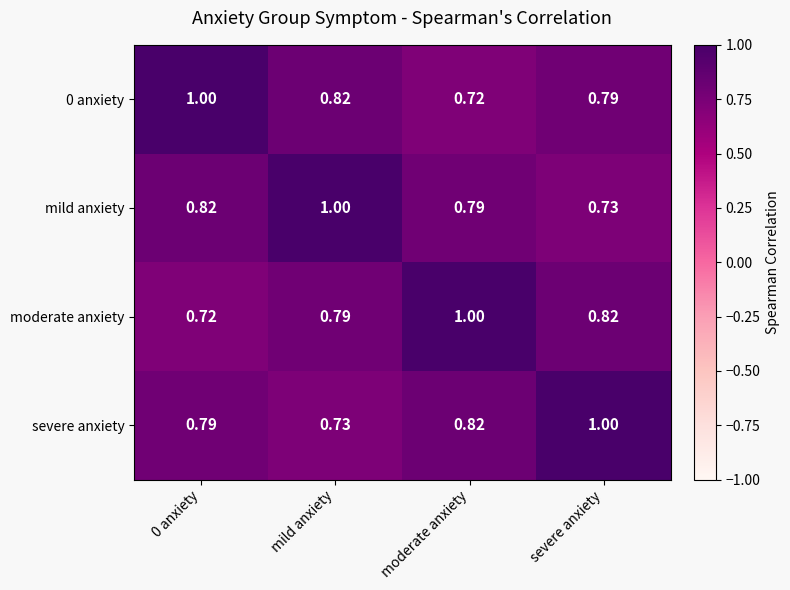

What is the total value across all series at 0 anxiety?

3.3